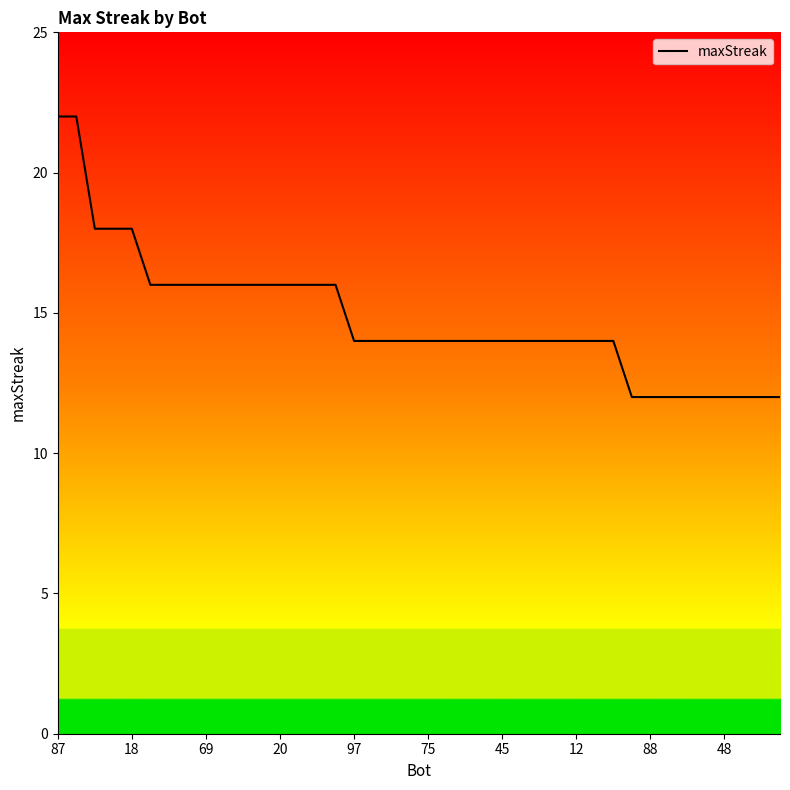

What is the difference between the maximum and minimum values?

10